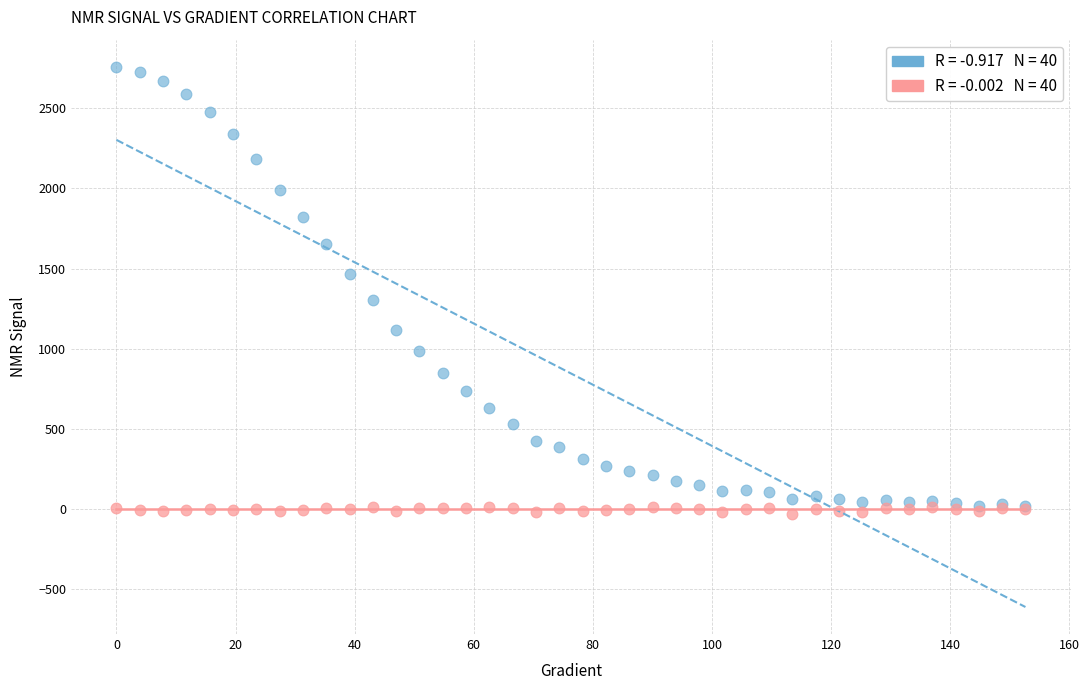

Across all series, what Y value is closest to 1365?

1305.7